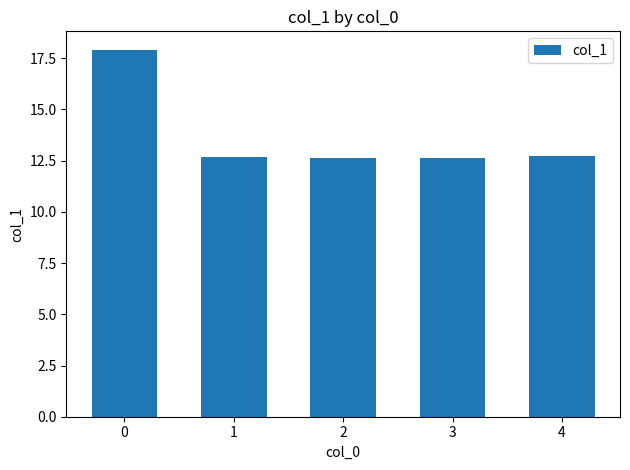

What is the greatest value displayed?

17.9